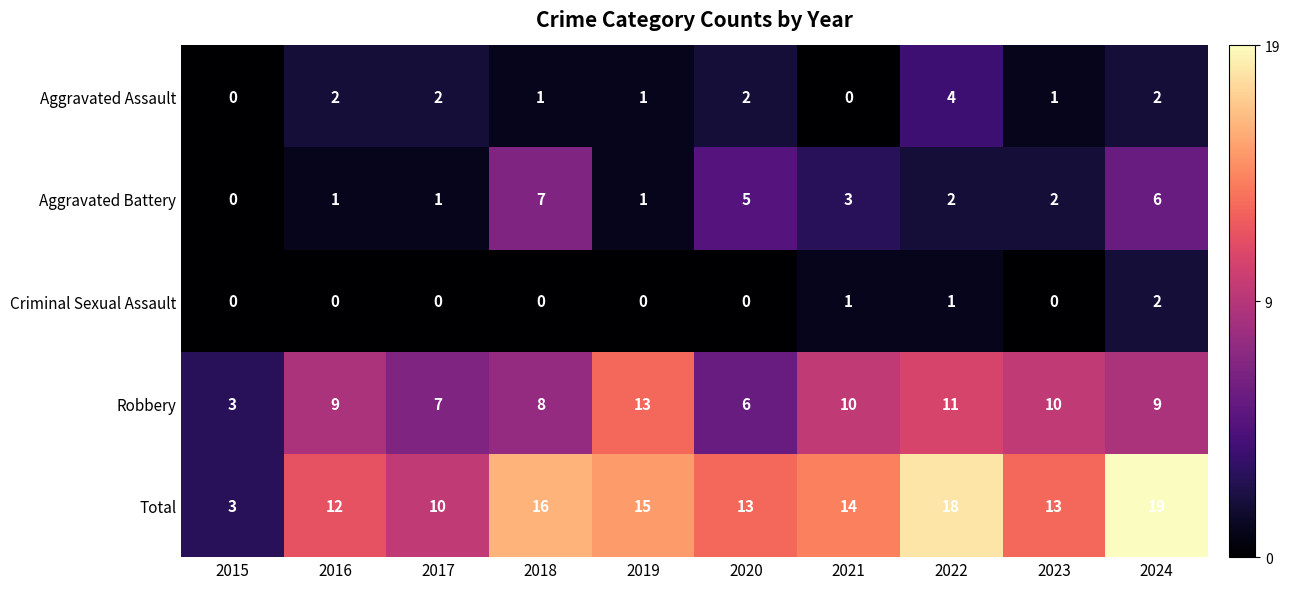

What is the lowest value of the Total series?

3